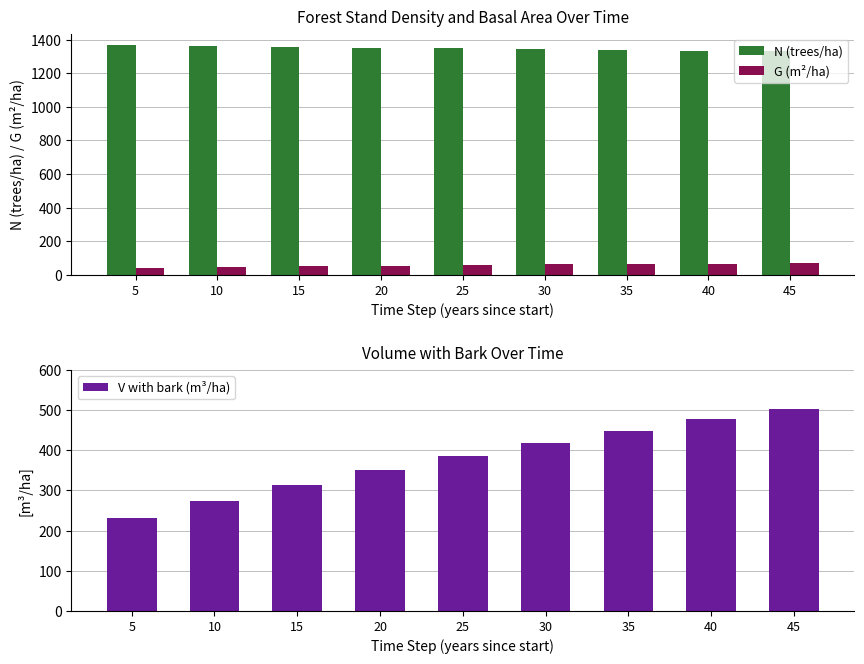

What is the minimum value for N (trees/ha)?

1330.3